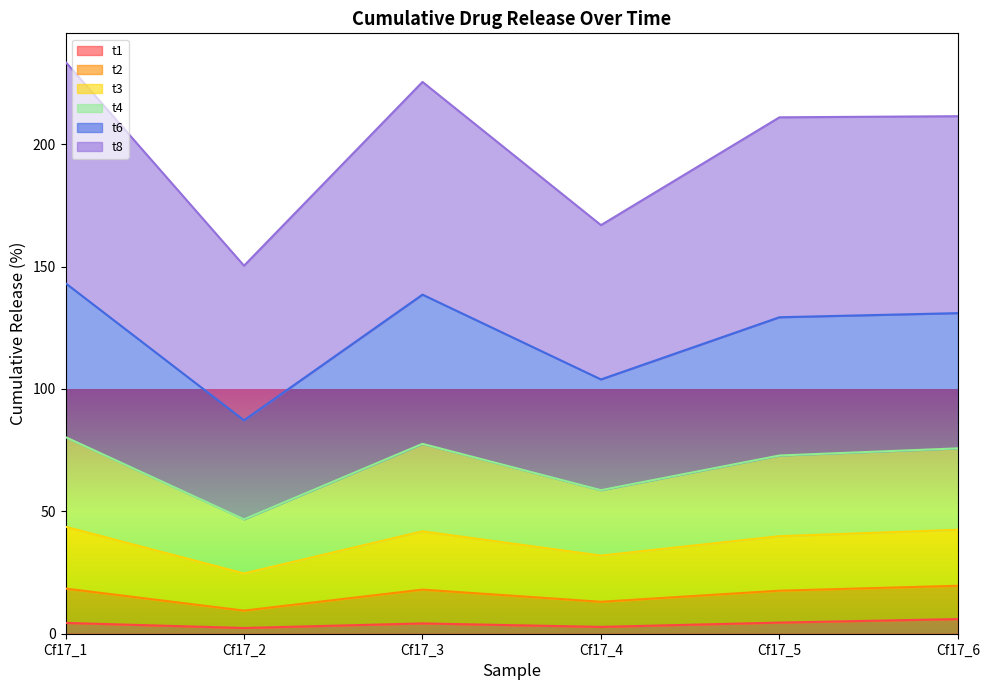

What is the total value across all series at Cf17_6?

211.5